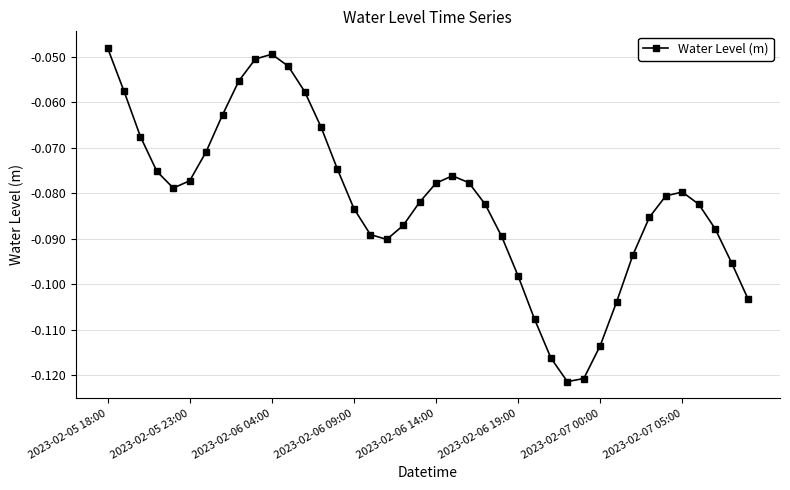

True or false: the data has more than 0 interior local peaks.

True